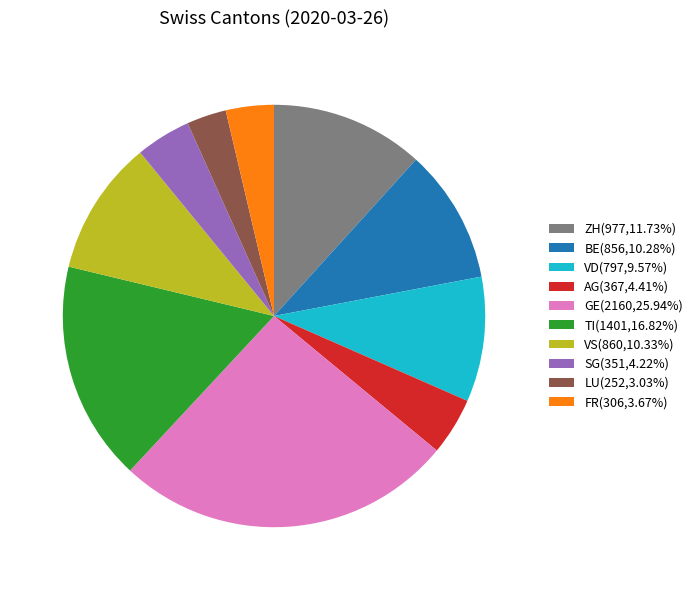

Approximately how many times larger is the value at VS(860,10.33%) compared to ZH(977,11.73%)?

0.9